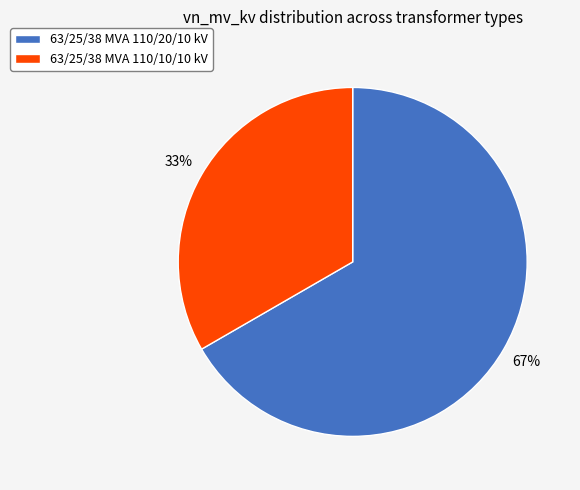

To the nearest percent, what portion does 63/25/38 MVA 110/20/10 kV represent?

67%